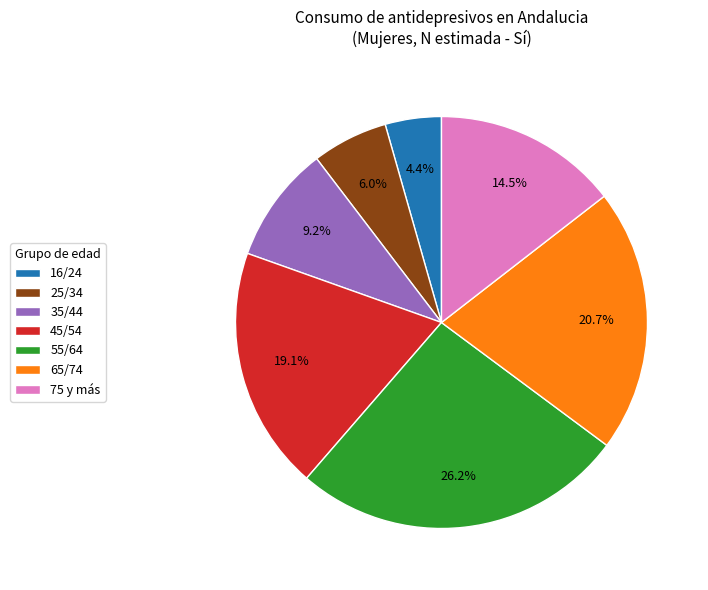

What percentage is the 65/74 slice, to the nearest percent?

21%